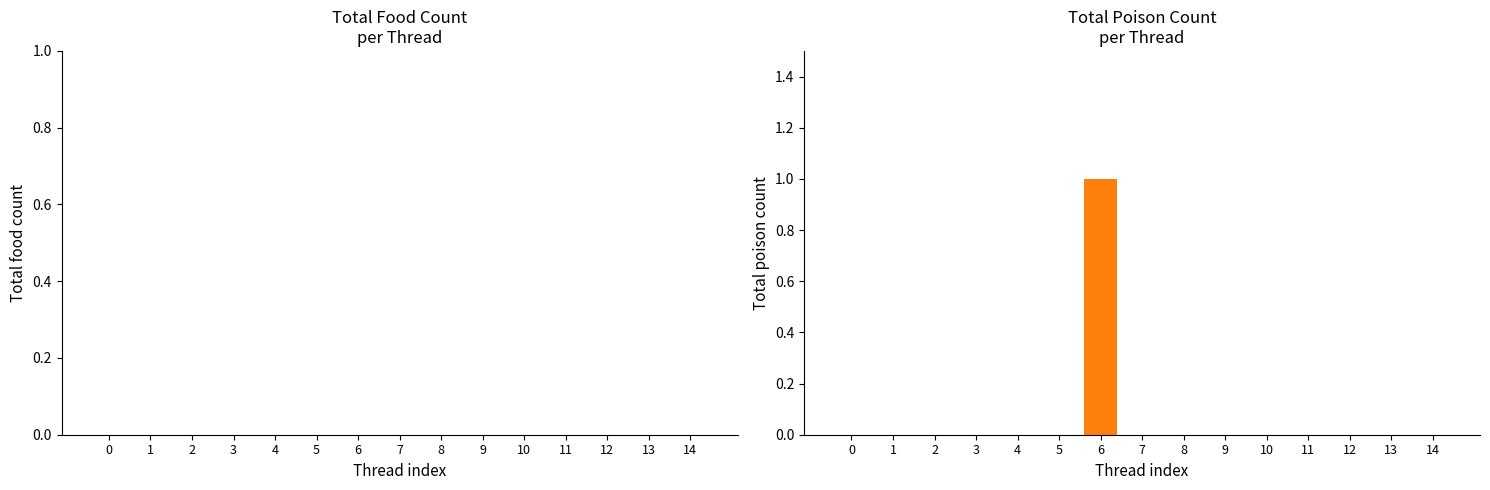

The value at 2 is -1. True or false?

False